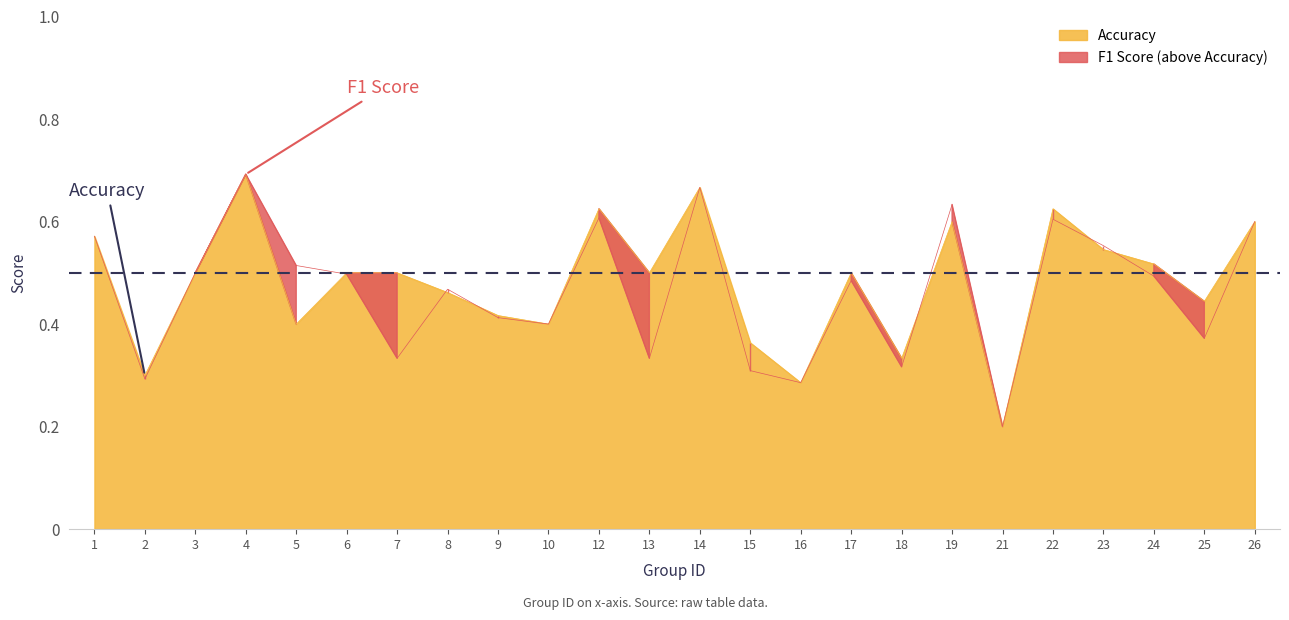

The value of F1 Score at 5 is 0.8. True or false?

False